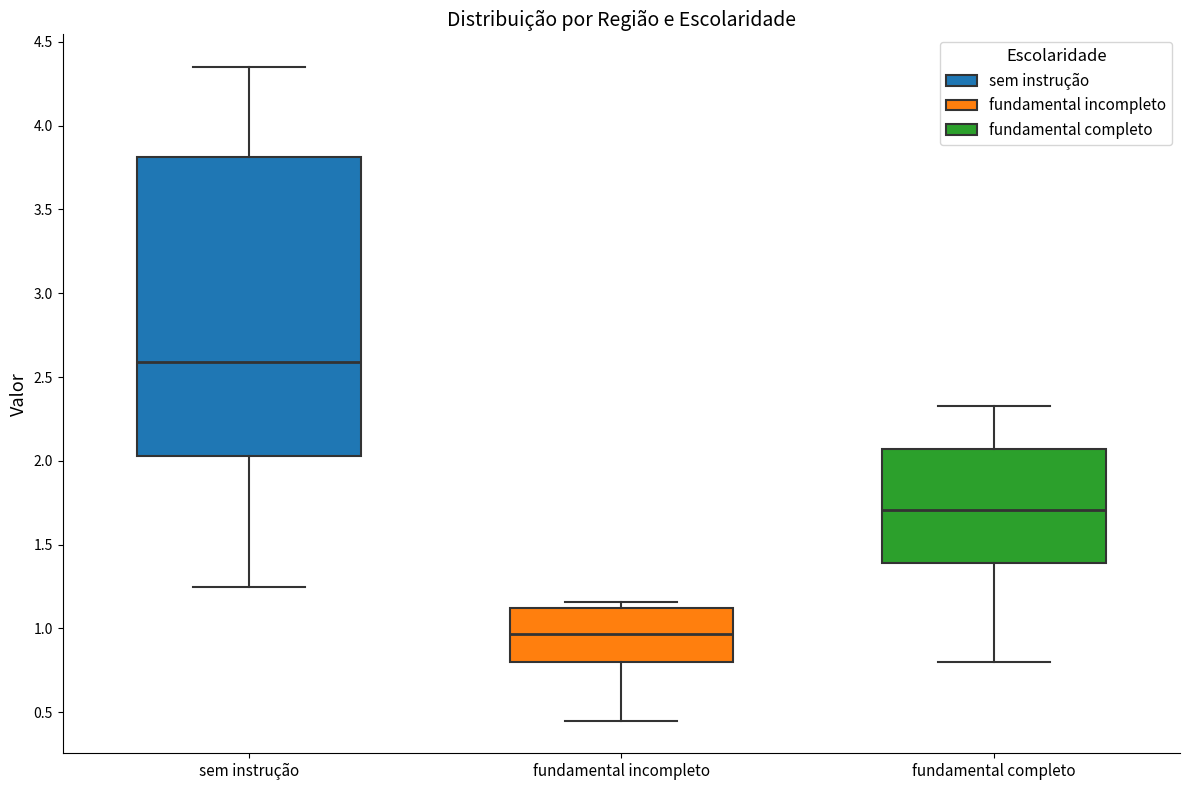

Where is the upper edge of the box for sem instrução on the y-axis? The values are not printed on the chart, so give them approximately, as read against the axis.

3.80